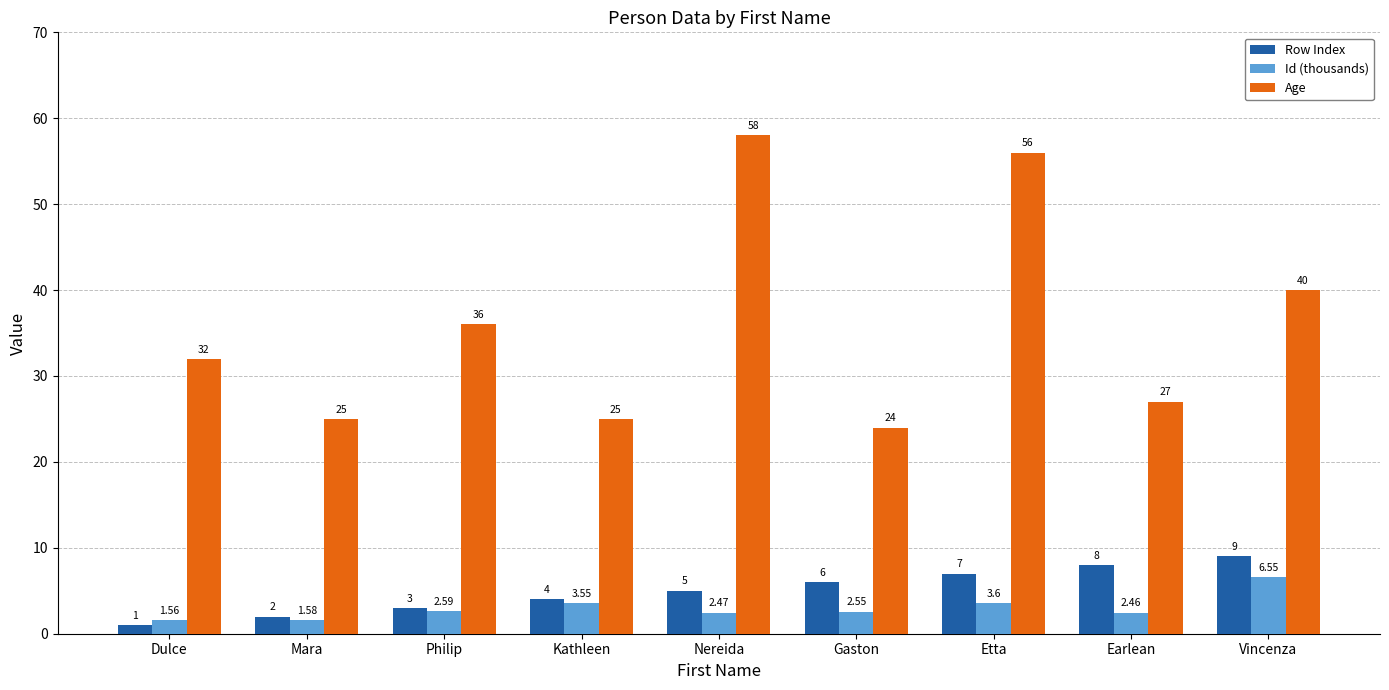

Are the bars grouped side by side (vs. stacked)?

Yes